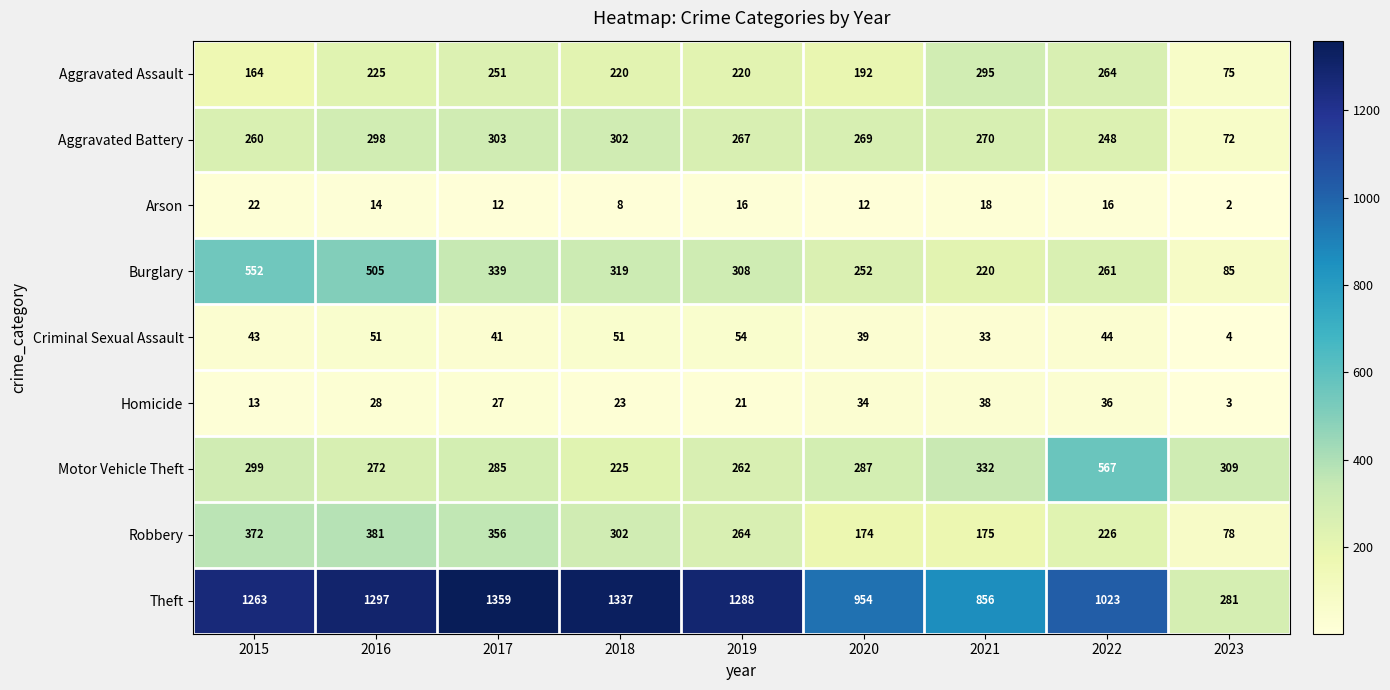

What is the difference between the Aggravated Battery values at 2017 and 2015?

43